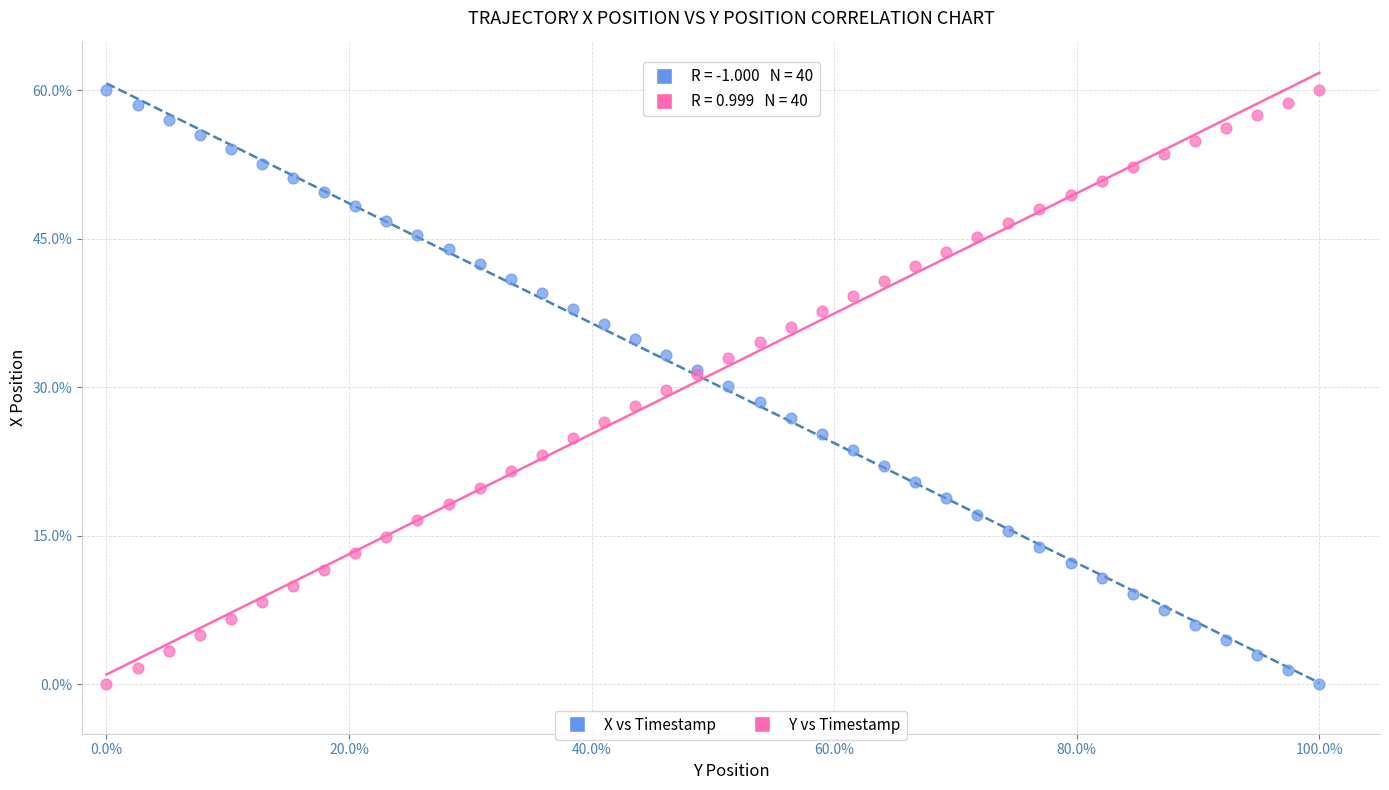

What is the X range (max minus min) for the scatter plot?

1.0